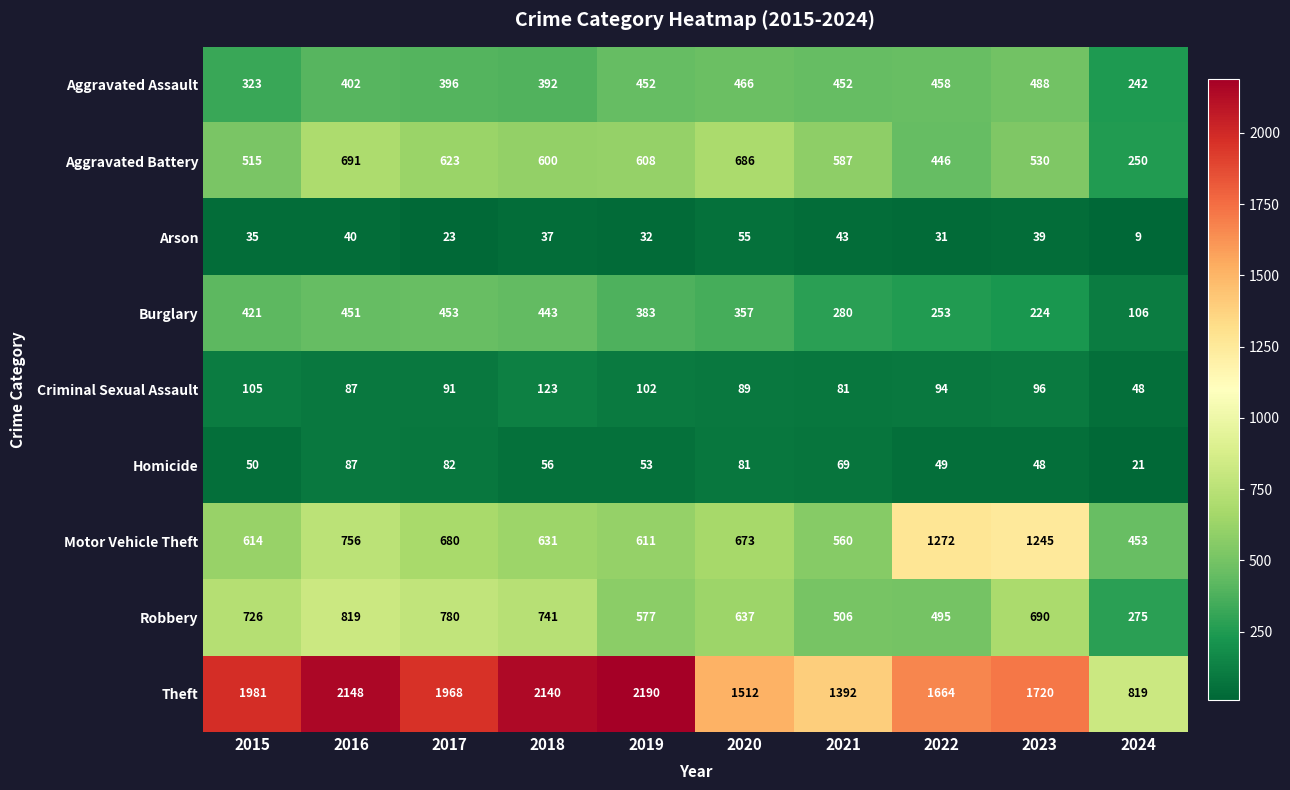

How many values in the Criminal Sexual Assault series are below 94?

5